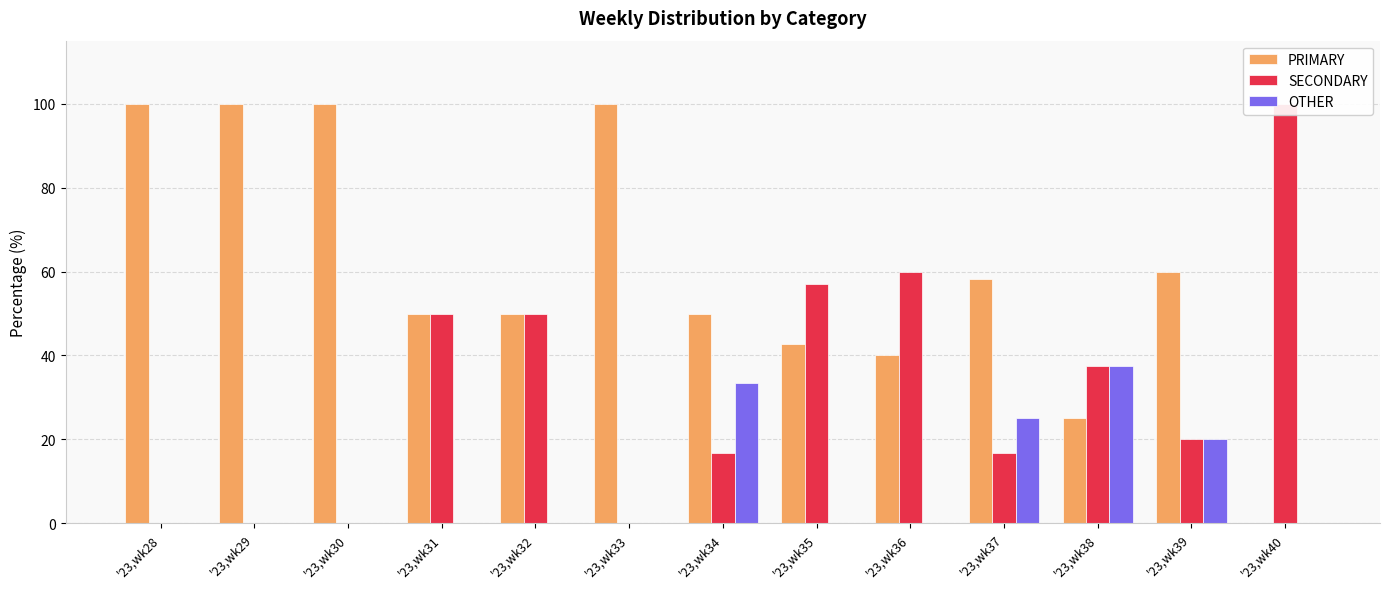

The value of PRIMARY at '23,wk34 is 50.0. True or false?

True